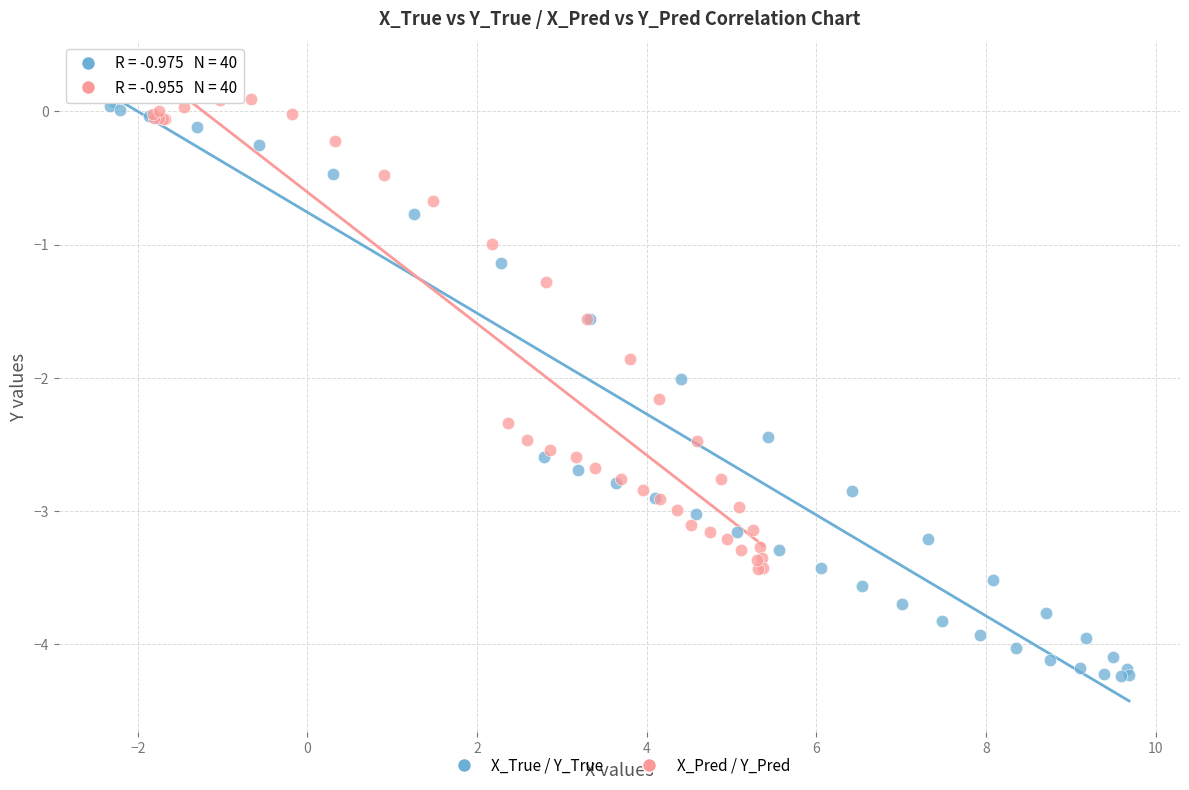

Which series reaches the minimum Y coordinate?

X_True / Y_True